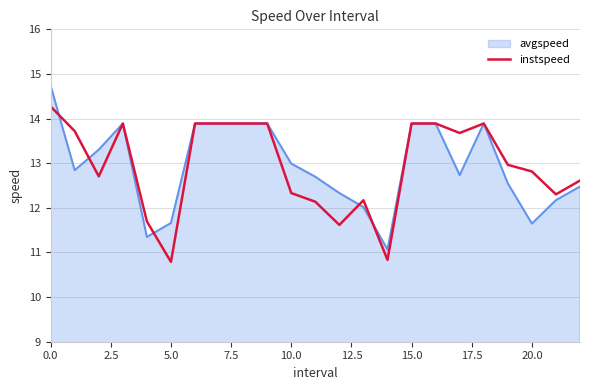

What is the lowest value of the avgspeed series?

11.1